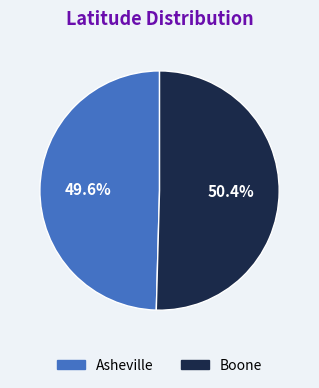

What is the smallest slice in the pie chart?

Asheville